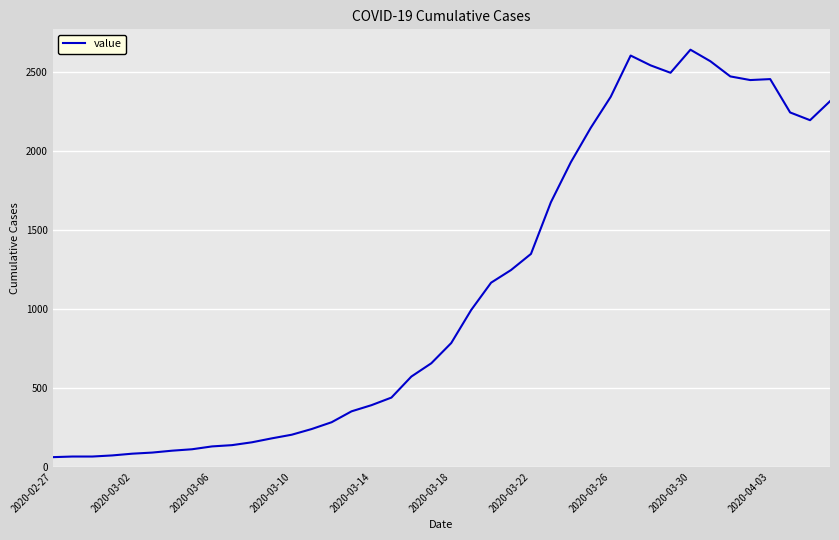

What is the difference between the second highest and second lowest values?

2537